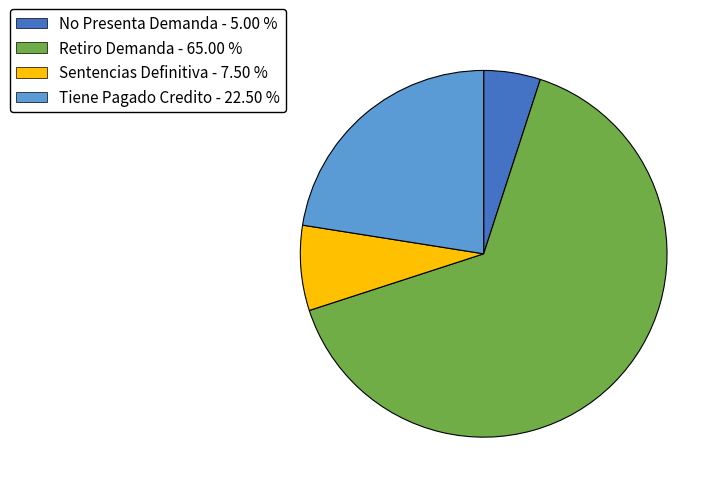

Is the sum of Sentencias Definitiva and No Presenta Demanda greater than half?

No